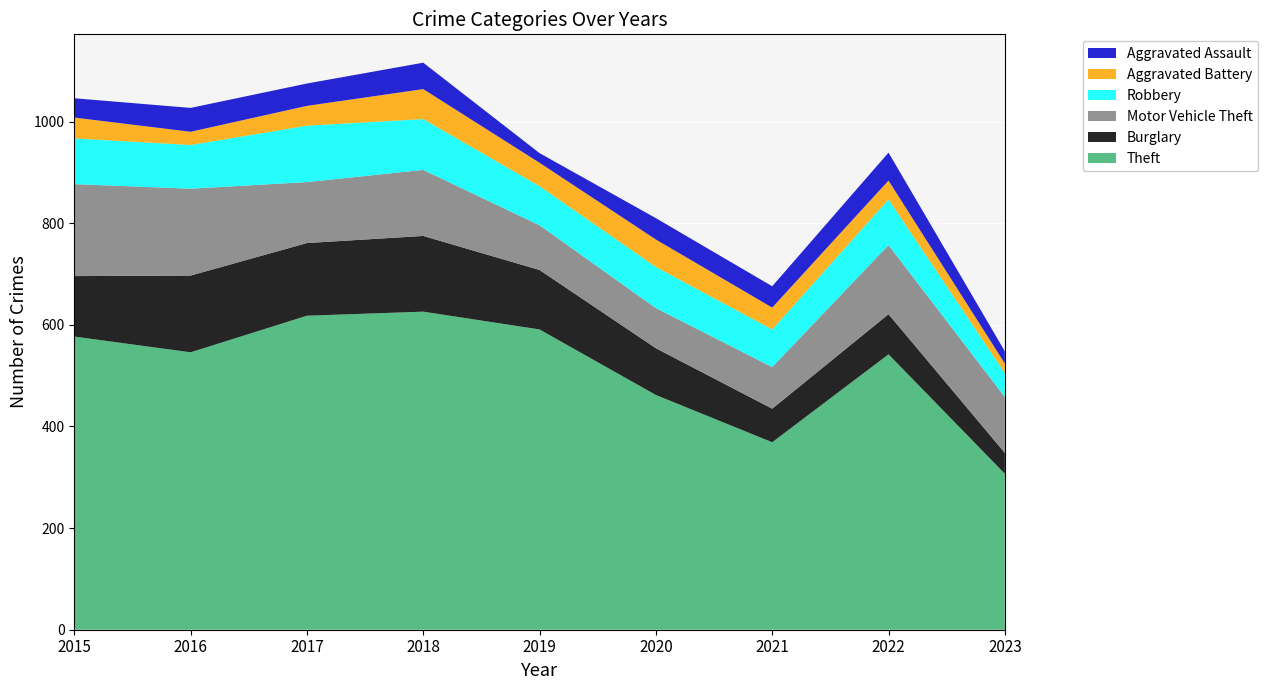

Reading left to right, what are all the values shown in this chart?

Theft: 2015=577	2016=546	2017=618	2018=626	2019=591	2020=462	2021=369	2022=542	2023=307
Burglary: 2015=119	2016=151	2017=143	2018=149	2019=117	2020=92	2021=66	2022=79	2023=41
Motor Vehicle Theft: 2015=181	2016=171	2017=120	2018=130	2019=88	2020=79	2021=82	2022=136	2023=110
Robbery: 2015=90	2016=86	2017=111	2018=100	2019=77	2020=81	2021=74	2022=90	2023=47
Aggravated Battery: 2015=41	2016=26	2017=39	2018=59	2019=46	2020=54	2021=43	2022=37	2023=19
Aggravated Assault: 2015=38	2016=47	2017=44	2018=52	2019=19	2020=42	2021=42	2022=55	2023=24